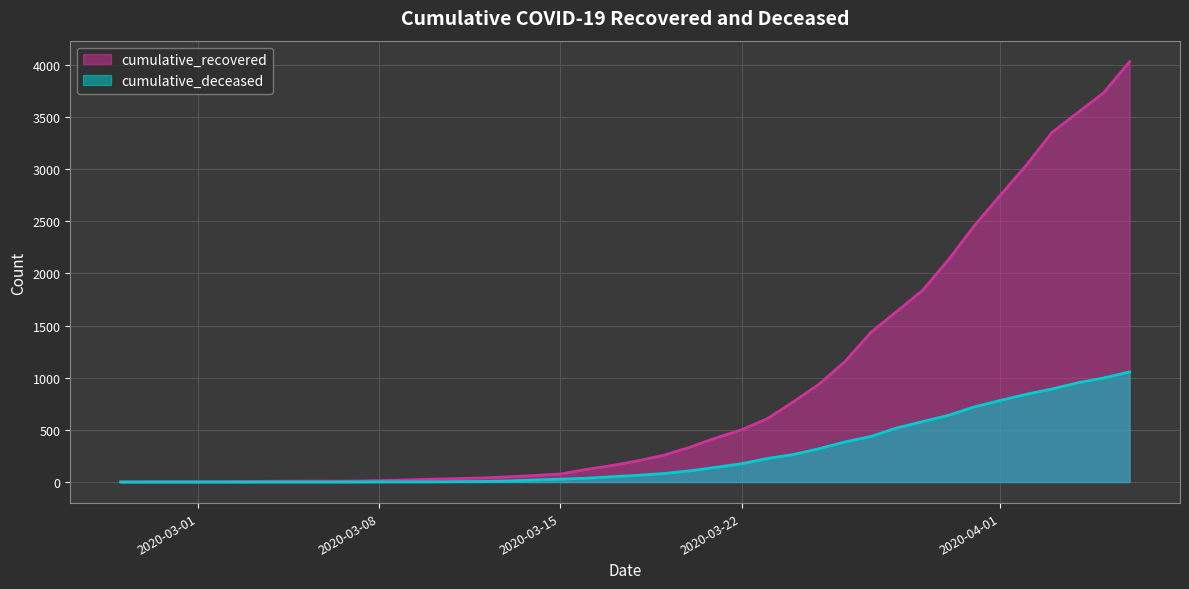

Reading left to right, transcribe all the data shown in this chart.

cumulative_recovered: 3	4	4	4	5	6	8	9	9	10	14	20	27	33	40	50	63	77	121	159	204	258	334	423	501	608	769	939	1155	1435	1636	1838	2131	2458	2748	3035	3351	3542	3732	4030
cumulative_deceased: 0	0	0	0	0	0	0	0	0	1	2	2	2	4	6	11	20	28	37	51	65	82	108	141	176	226	264	320	385	437	519	580	640	721	782	841	892	952	998	1056